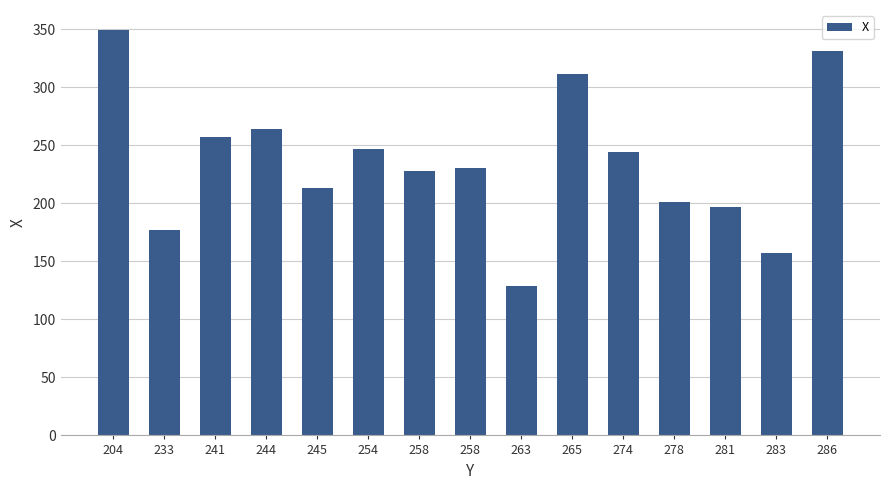

Rank the categories by value from lowest to highest.

263, 283, 233, 281, 278, 245, 258, 258, 274, 254, 241, 244, 265, 286, 204